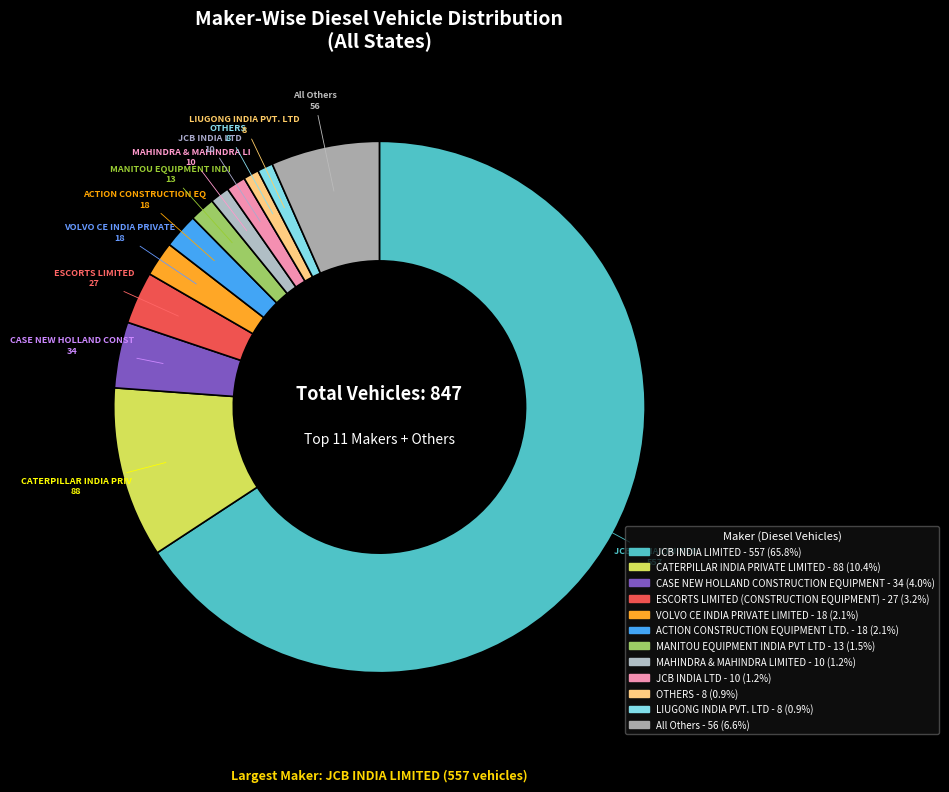

Count the number of slices in the pie.

12